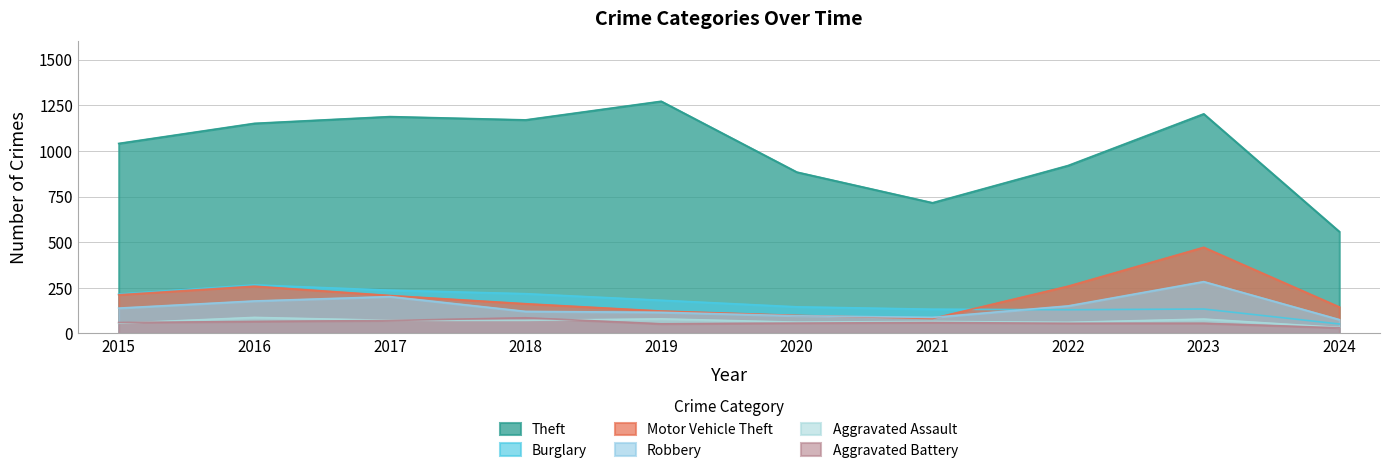

Is it true that Robbery equals 28 at 2015?

False